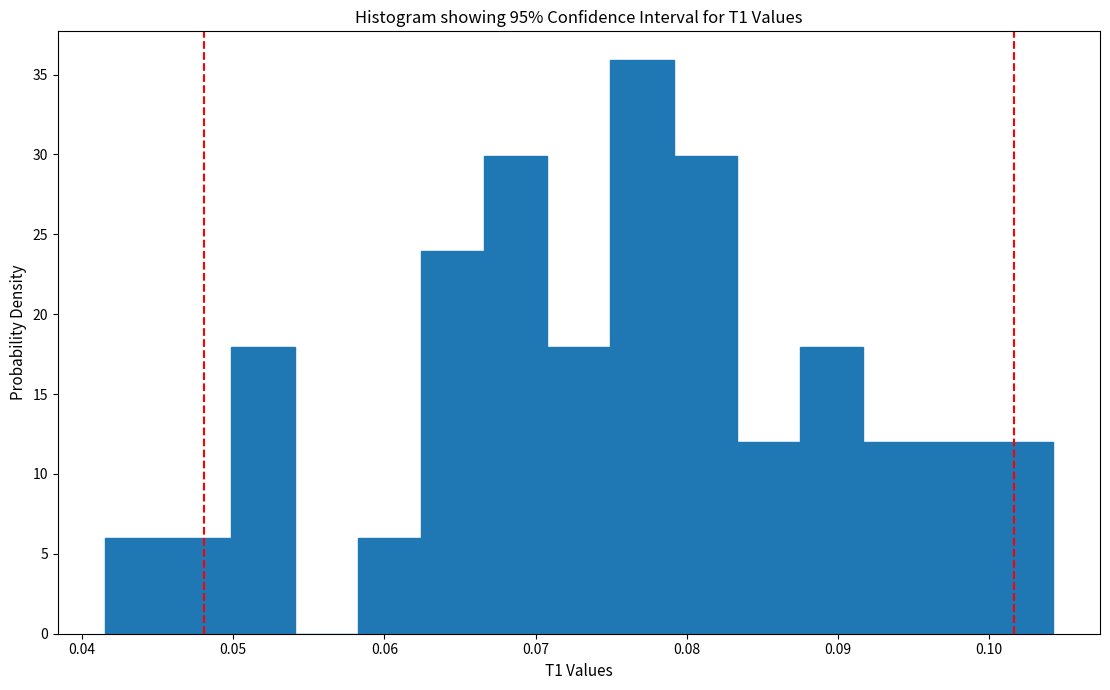

Reading left to right, list every bar in this chart as the range it spans on the x-axis followed by its height. Neither the bar edges nor the heights are printed on the chart, so give them approximately, as read against the axes.

0.042 to 0.046: 6
0.046 to 0.050: 6
0.050 to 0.054: 18
0.054 to 0.058: 0
0.058 to 0.062: 6
0.062 to 0.067: 24
0.067 to 0.071: 30
0.071 to 0.075: 18
0.075 to 0.079: 36
0.079 to 0.083: 30
0.083 to 0.087: 12
0.087 to 0.092: 18
0.092 to 0.096: 12
0.096 to 0.100: 12
0.100 to 0.104: 12